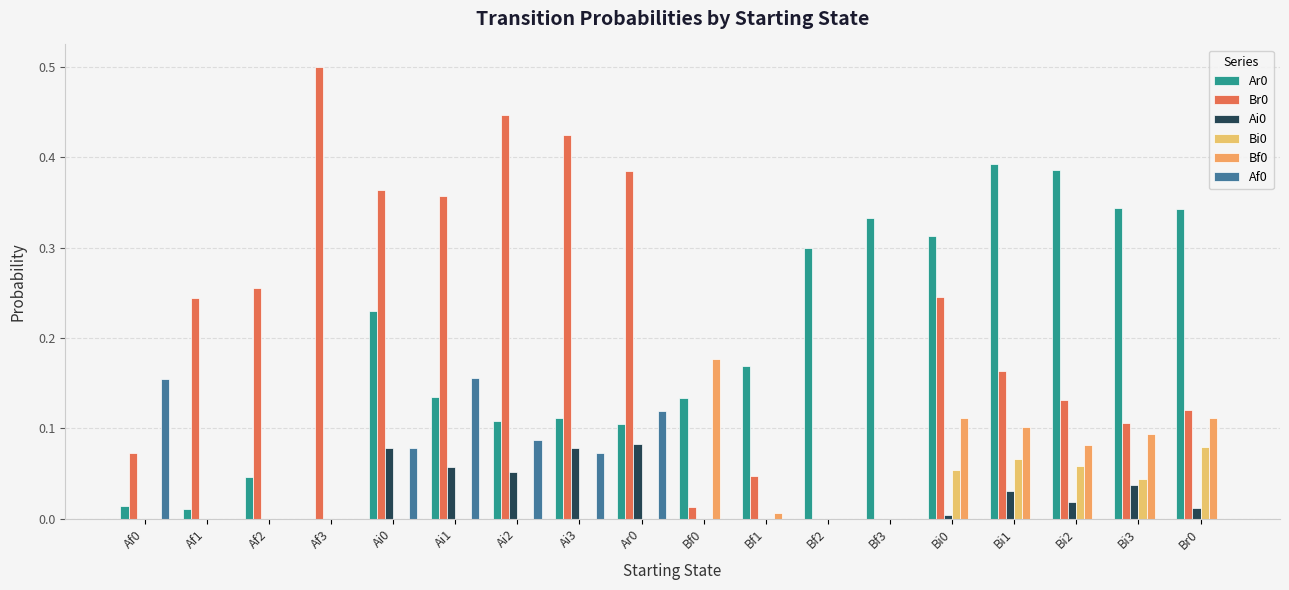

What is the greatest value displayed?

0.5